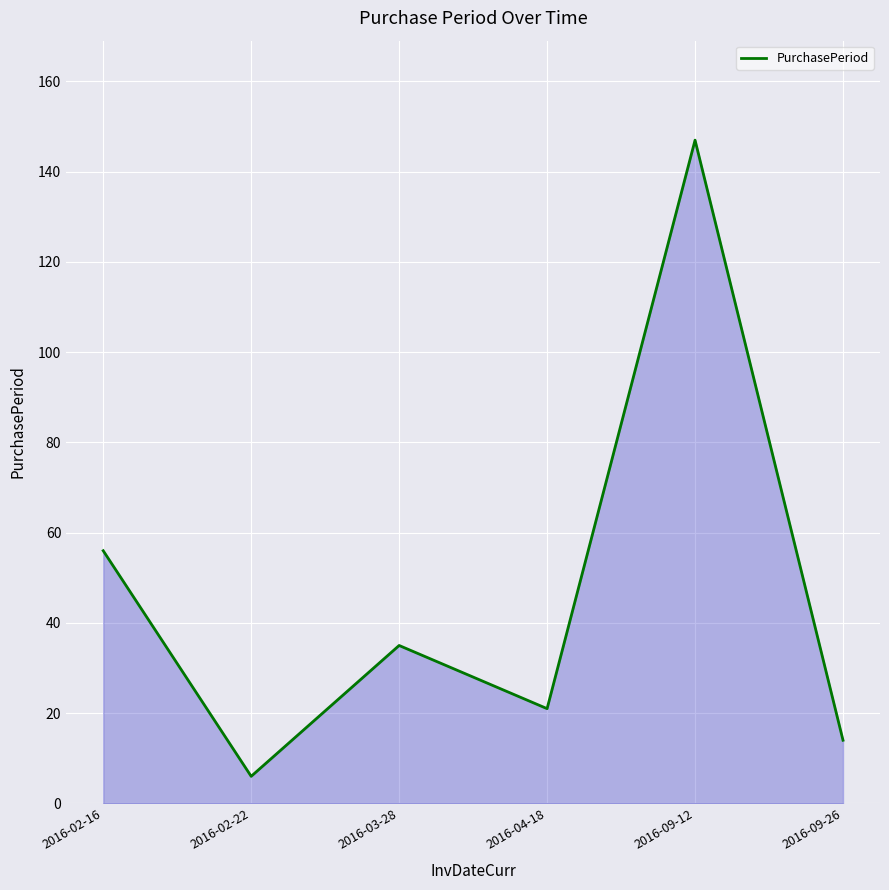

What value does the data have at 2016-03-28, to the nearest 5?

35